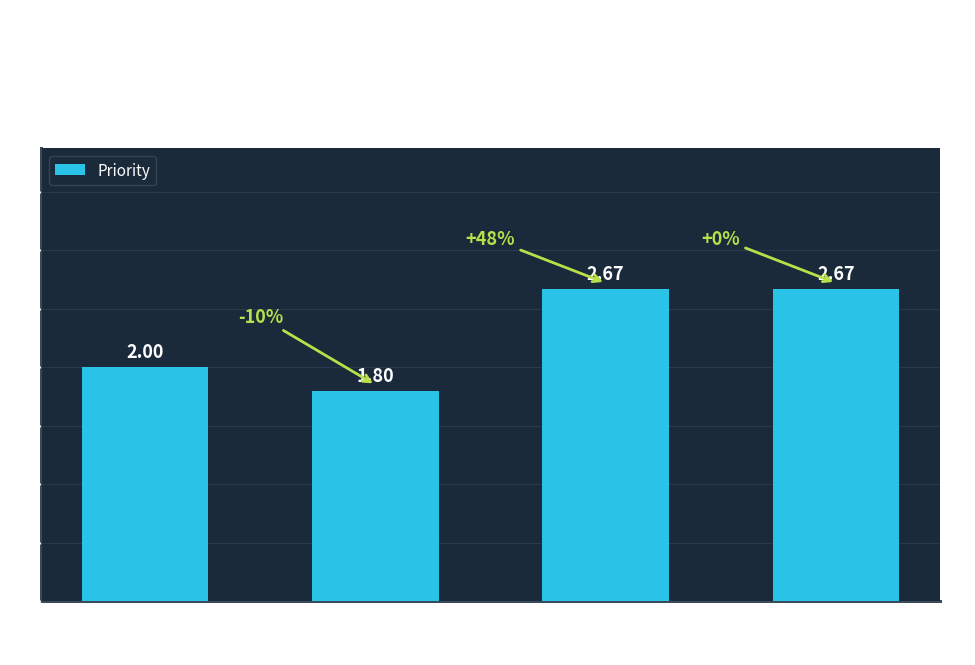

What position from the right is 30 min?

4